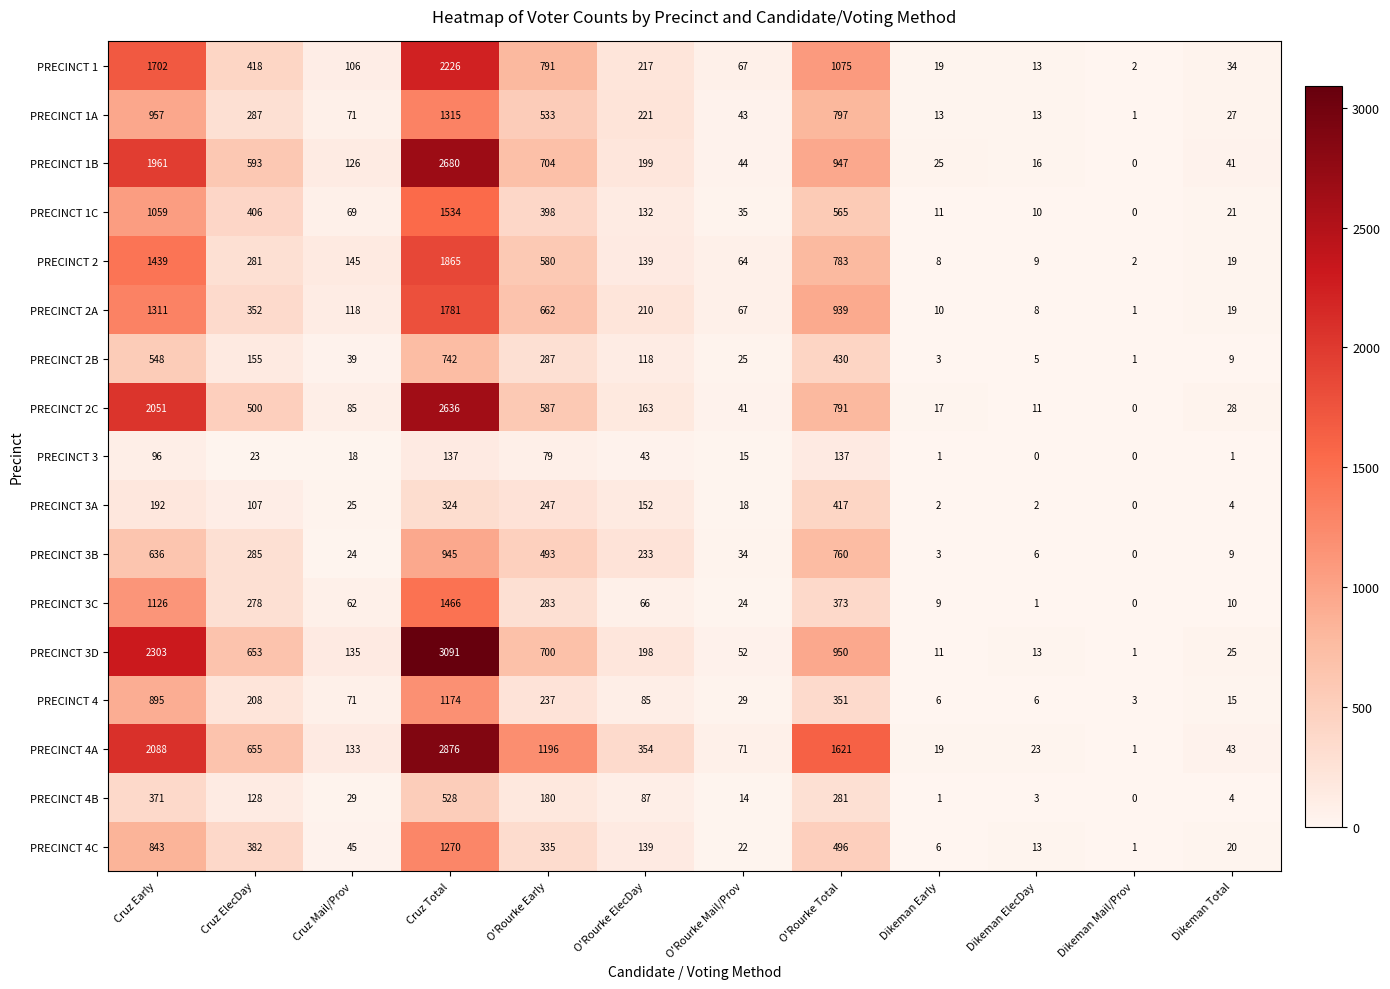

Which series has the widest spread of values?

PRECINCT 3D